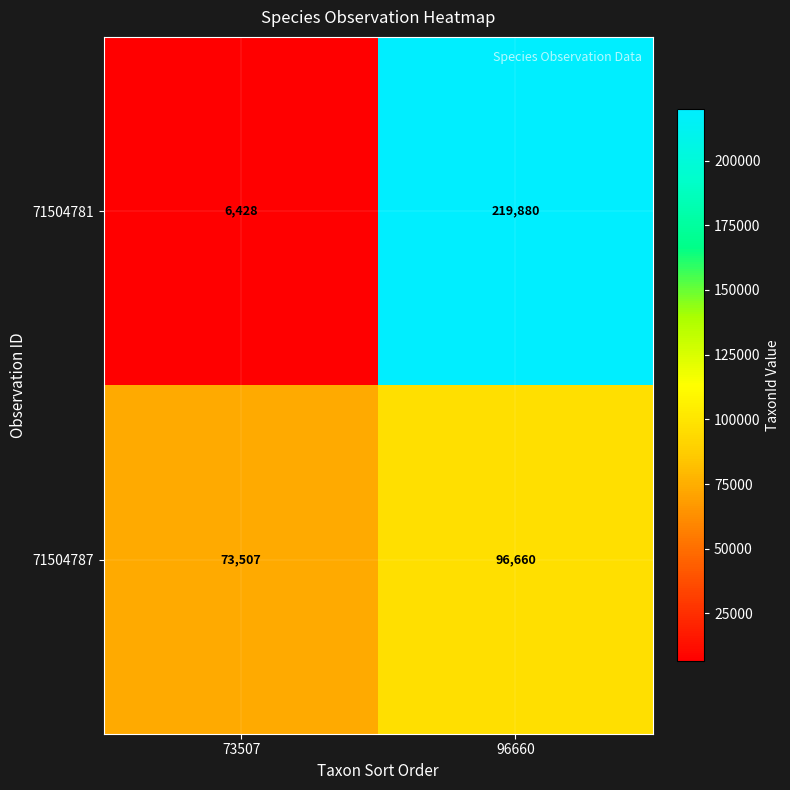

Which series has the widest spread of values?

71504781